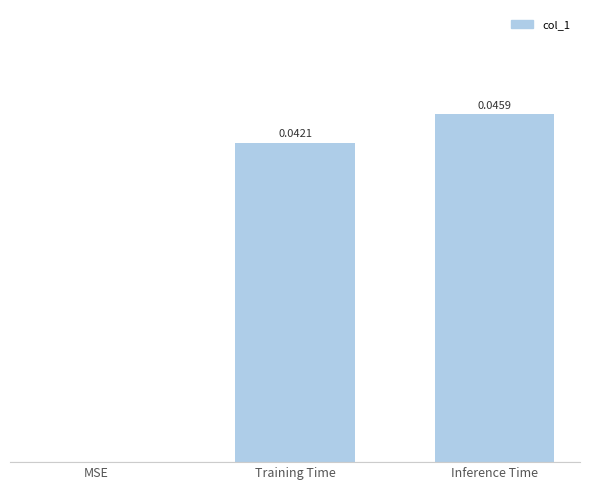

Which label corresponds to the largest value in the chart?

Inference Time